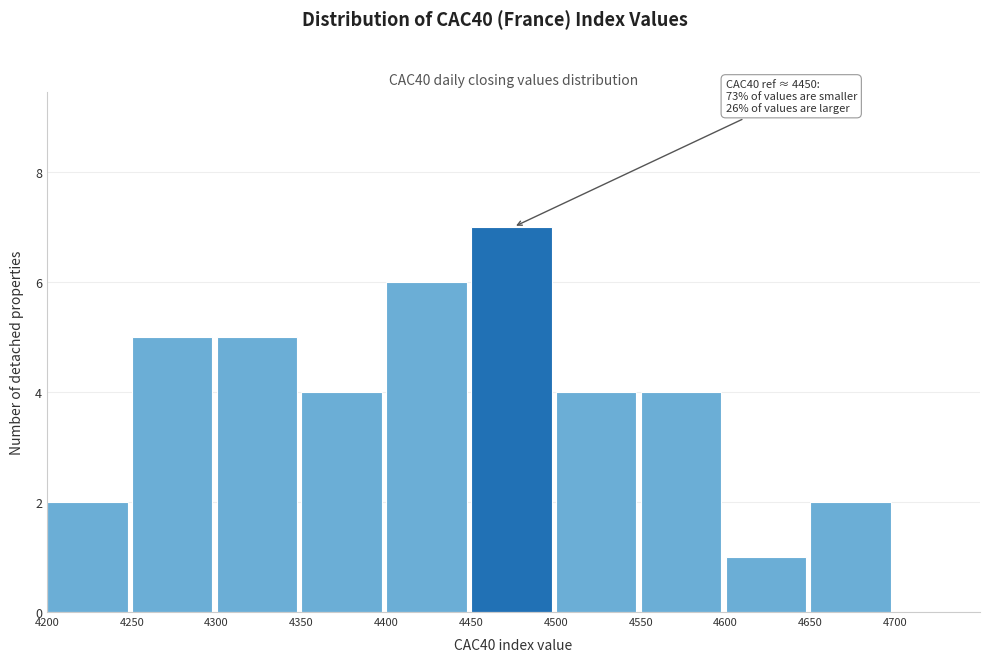

Which range on the x-axis has the tallest bar?

4450 to 4500